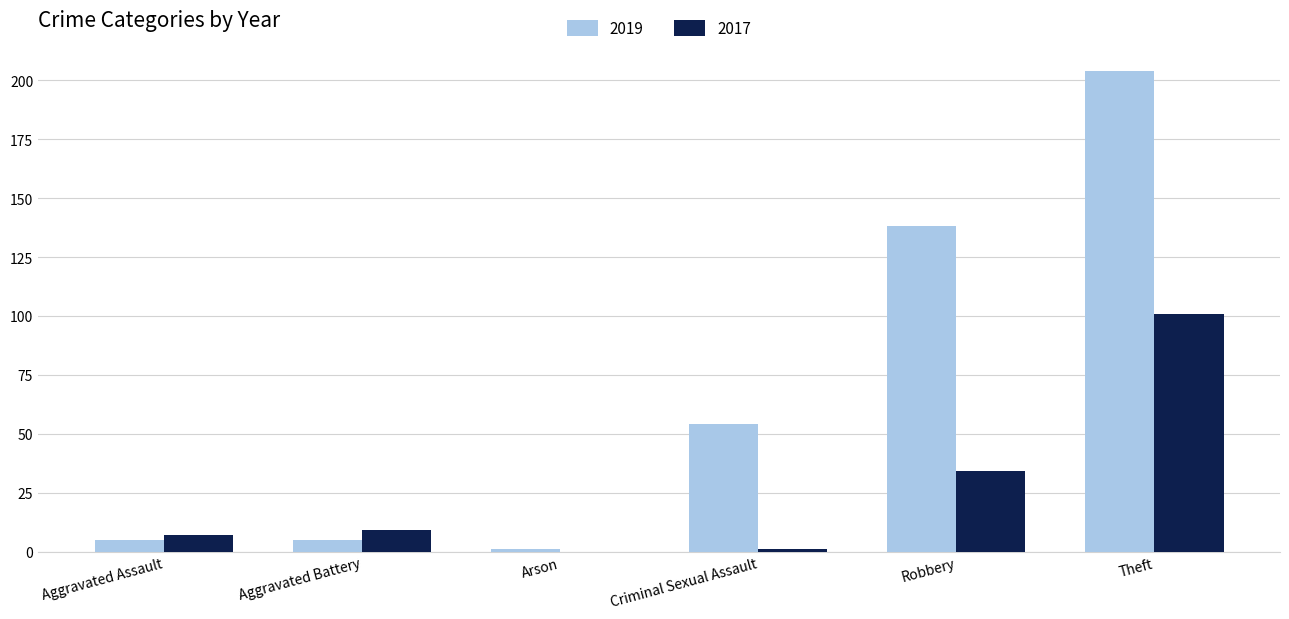

What is the sum of the 2017 values at Aggravated Assault and Arson?

7